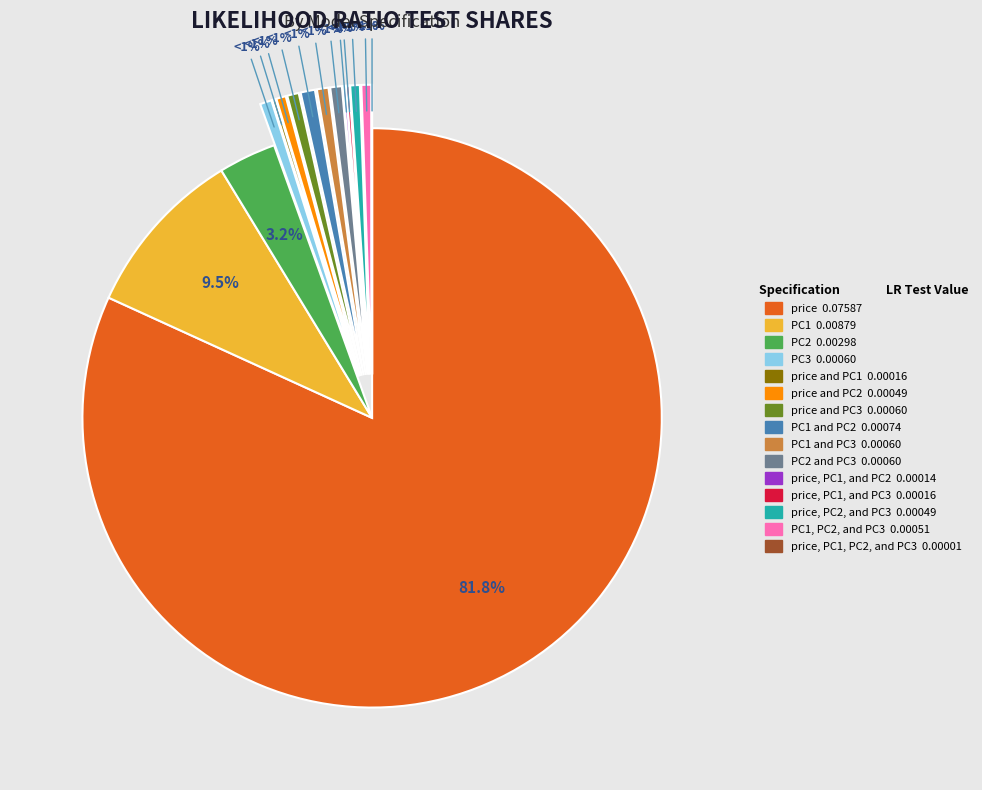

Rank the categories by value from lowest to highest.

price, PC1, PC2, and PC3, price, PC1, and PC2, price and PC1, price, PC1, and PC3, price and PC2, price, PC2, and PC3, PC1, PC2, and PC3, PC3, price and PC3, PC1 and PC3, PC2 and PC3, PC1 and PC2, PC2, PC1, price